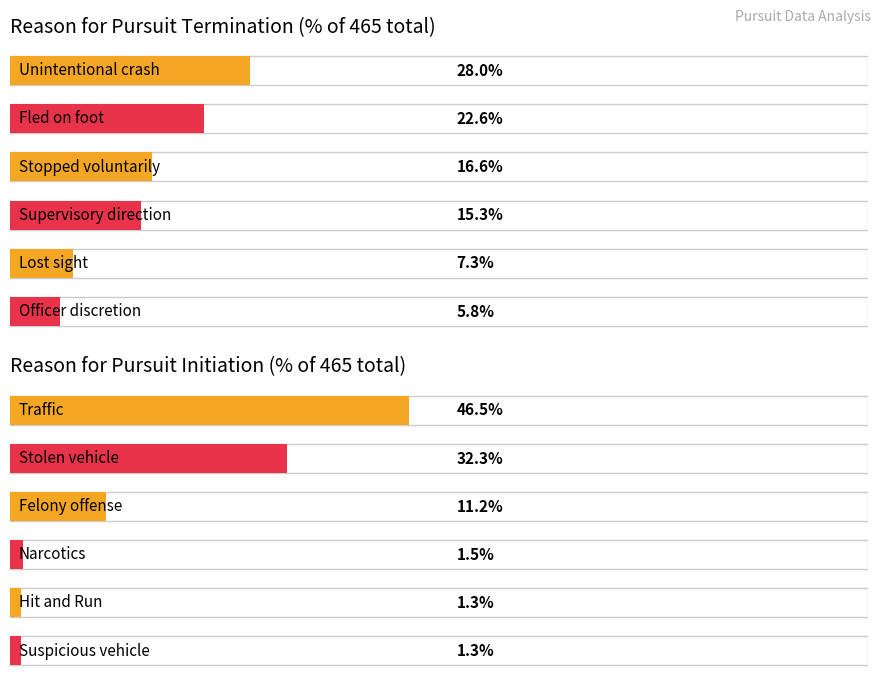

True or false: Stopped voluntarily has a value of 21 at 2018.

False